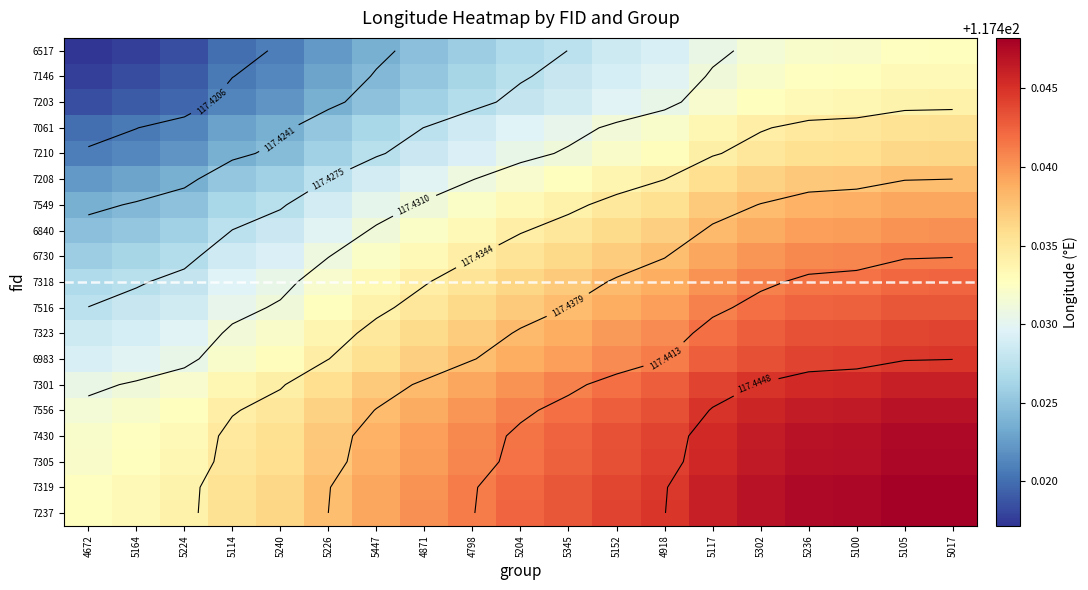

At 4871, list the series in order from smallest to largest.

6517, 7146, 7203, 7061, 7210, 7208, 7549, 6840, 6730, 7318, 7516, 7323, 6983, 7301, 7556, 7430, 7305, 7319, 7237